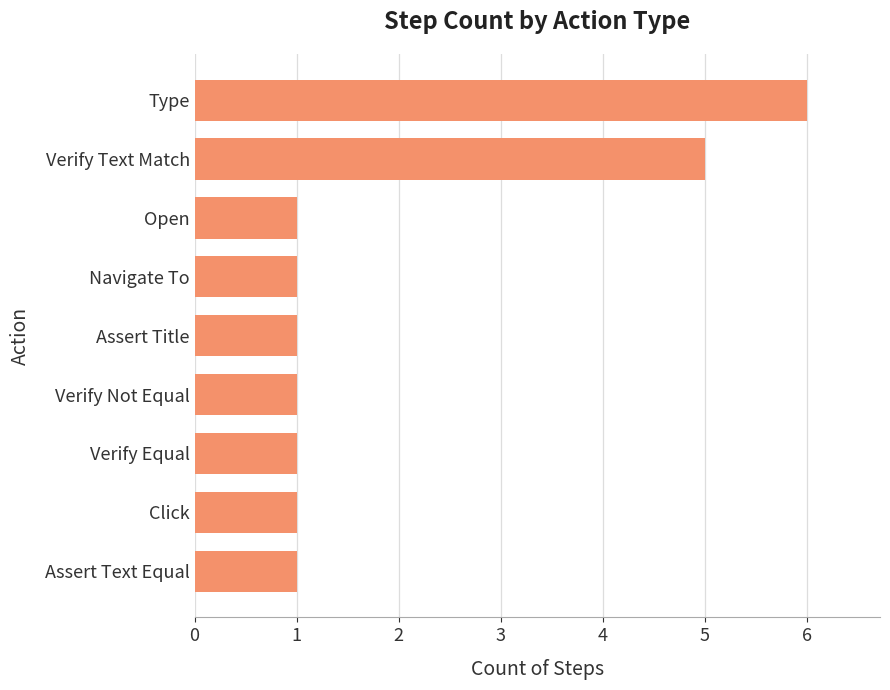

Which label corresponds to the largest value in the chart?

Type